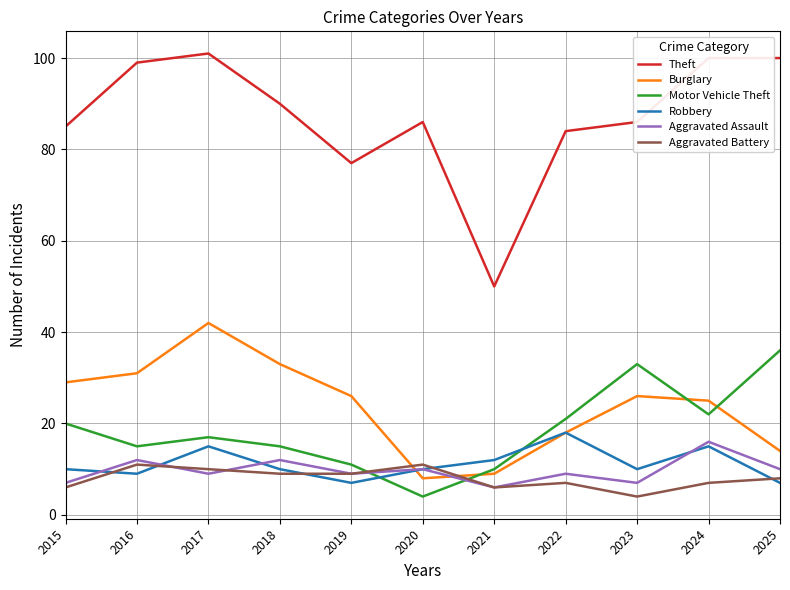

Read the Burglary value at 2024.

25